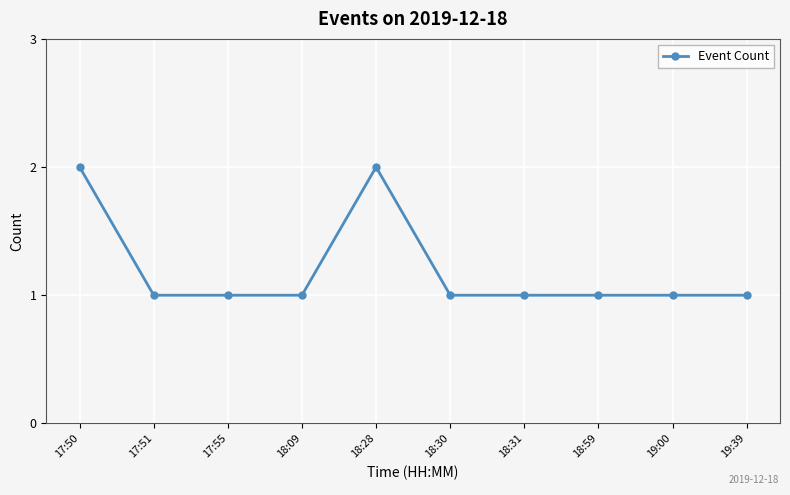

What is the maximum value shown in the chart?

2